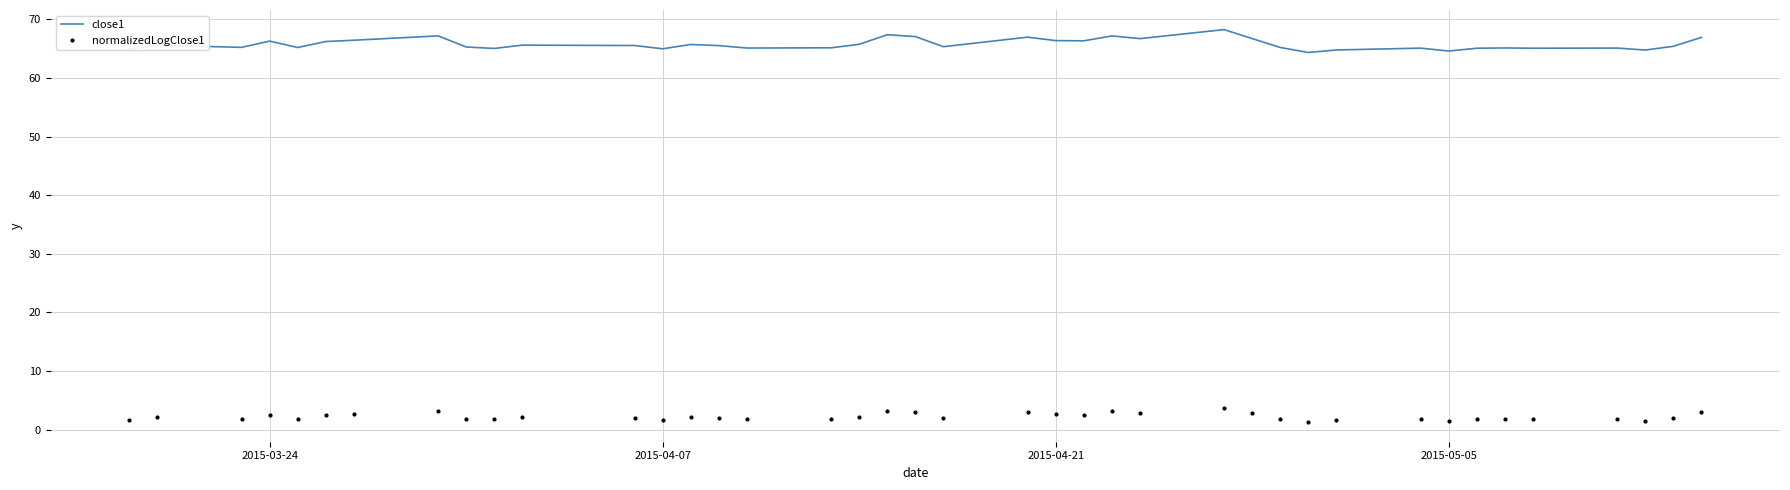

What is the maximum value for normalizedLogClose1?

3.8